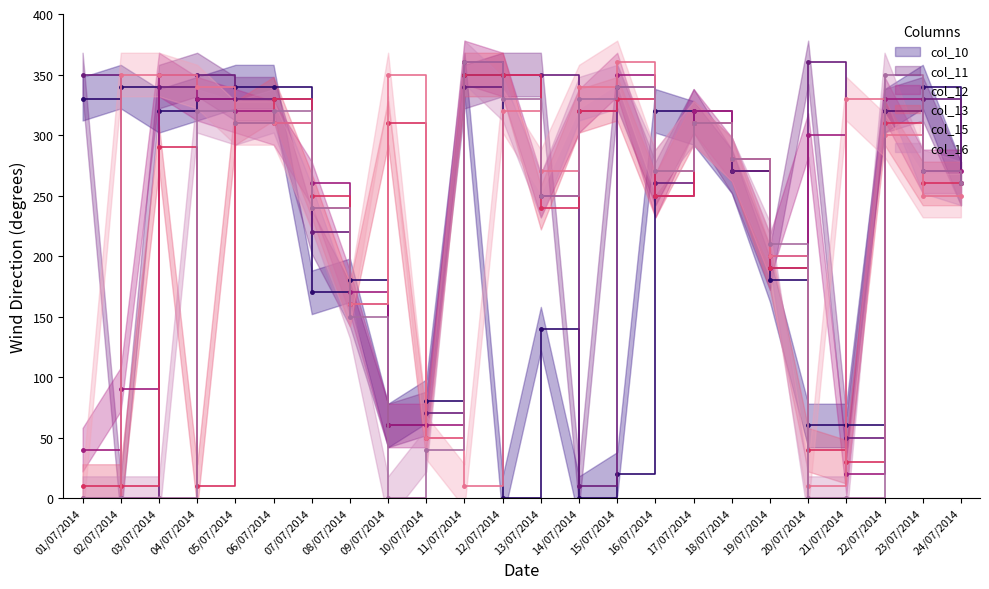

Count the number of categories in the chart.

24